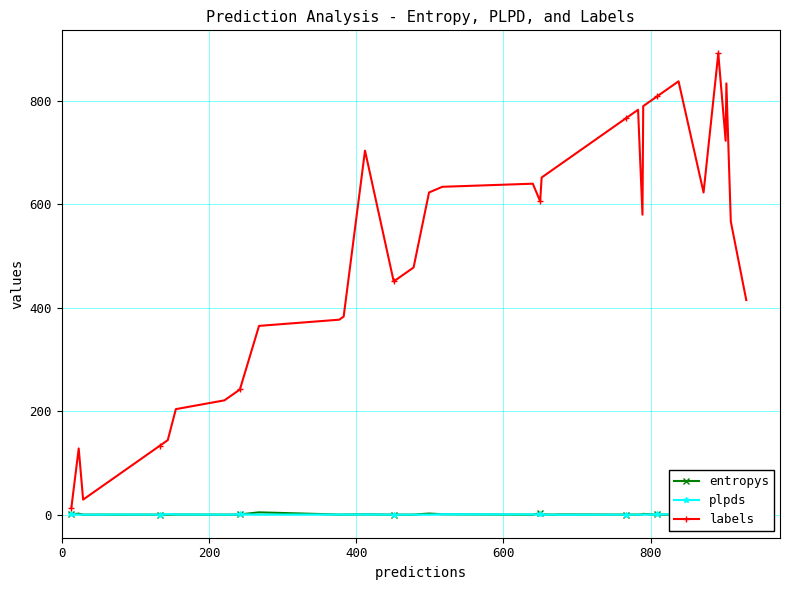

Which series has the widest spread of values?

labels